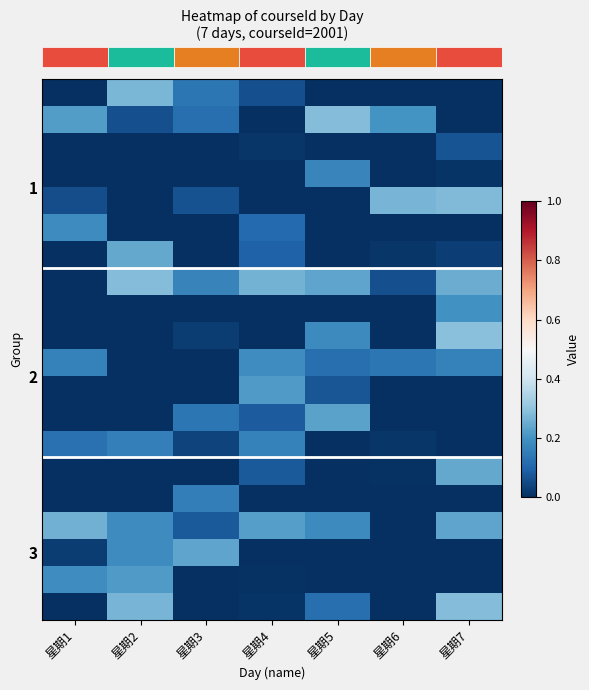

At how many categories does at least one series exceed 0?

7